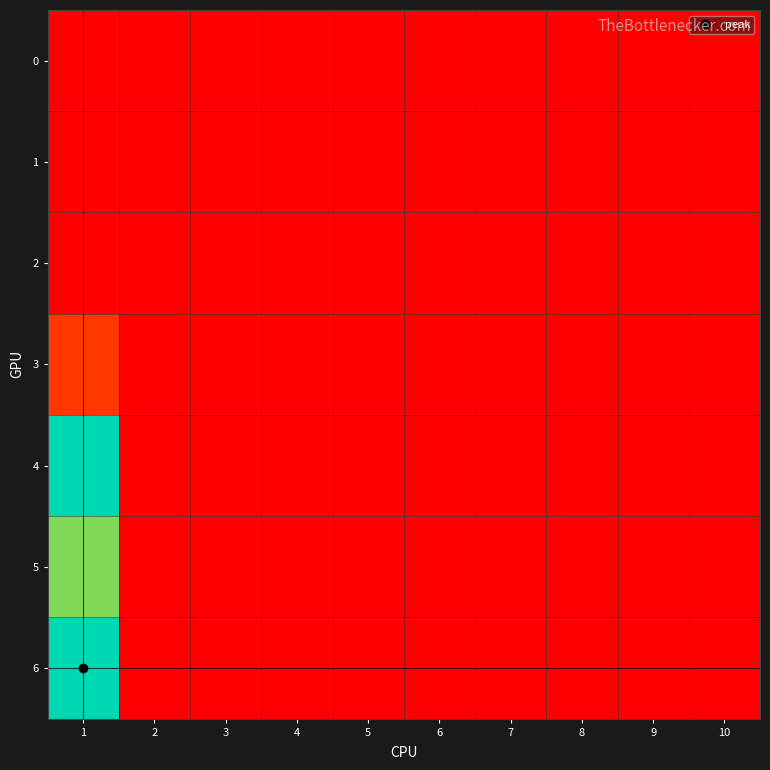

Reading left to right, what are all the values shown in this chart?

0: 1=0.0	2=0.0	3=0.0	4=0.0	5=0.0	6=0.0	7=0.0	8=0.0	9=0.0	10=0.0
1: 1=0.0	2=0.0	3=0.0	4=0.0	5=0.0	6=0.0	7=0.0	8=0.0	9=0.0	10=0.0
2: 1=0.0	2=0.0	3=0.0	4=0.0	5=0.0	6=0.0	7=0.0	8=0.0	9=0.0	10=0.0
3: 1=5.0	2=0.0	3=0.0	4=0.0	5=0.0	6=0.0	7=0.0	8=0.0	9=0.0	10=0.0
4: 1=26.8	2=0.0	3=0.0	4=0.0	5=0.0	6=0.0	7=0.0	8=0.0	9=0.0	10=0.0
5: 1=19.5	2=0.0	3=0.0	4=0.0	5=0.0	6=0.0	7=0.0	8=0.0	9=0.0	10=0.0
6: 1=30.0	2=0.0	3=0.0	4=0.0	5=0.0	6=0.0	7=0.0	8=0.0	9=0.0	10=0.0